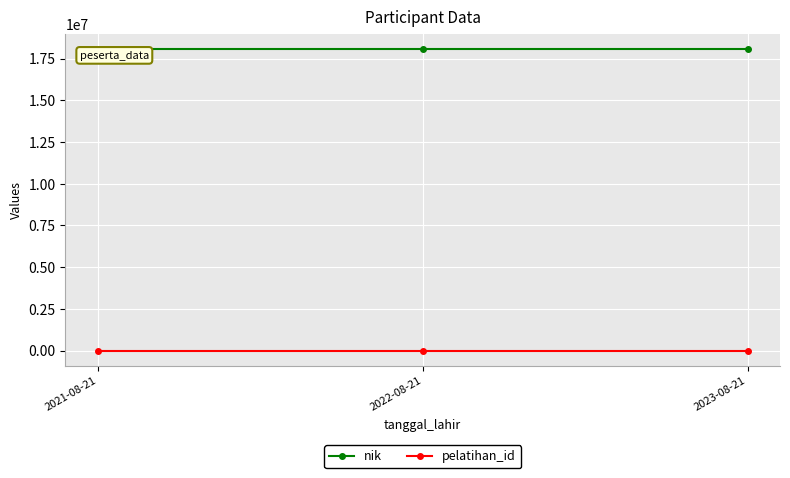

How many lines are shown in the chart?

2